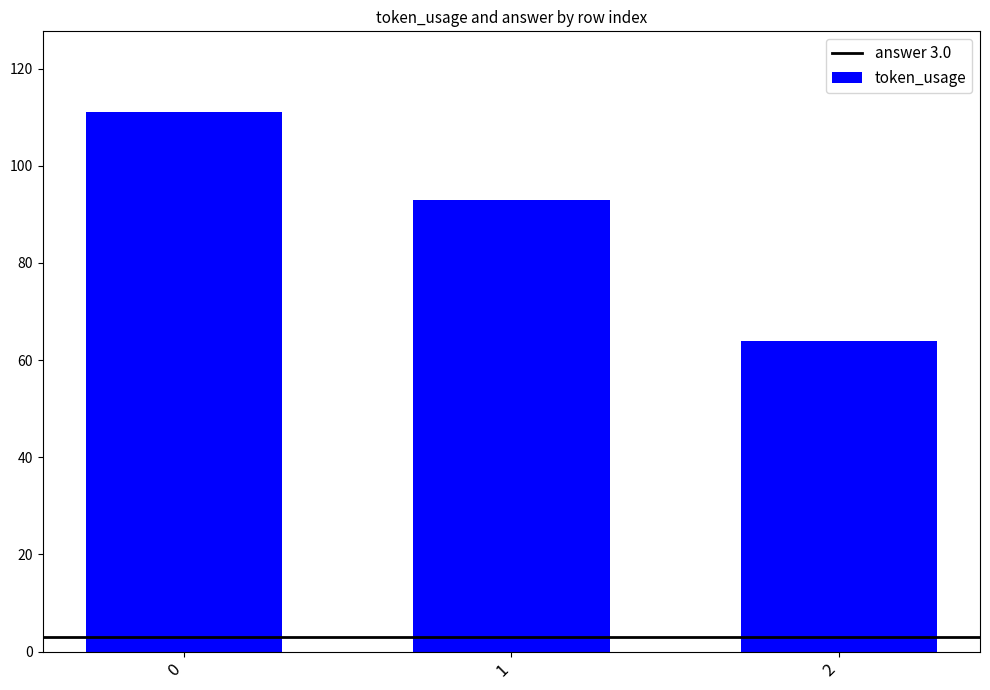

What is the sum of all values?

268